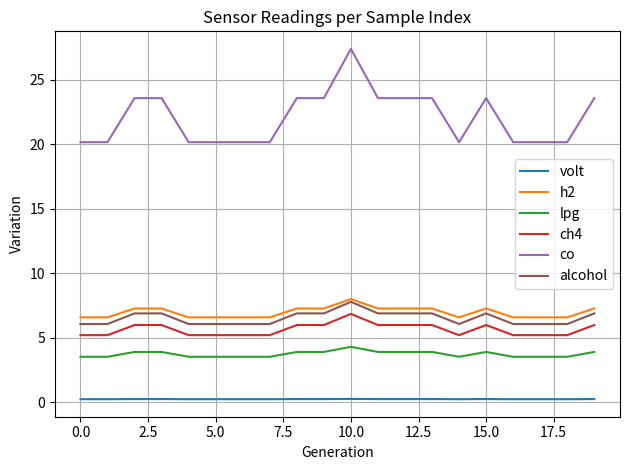

What is the highest value of the alcohol series?

7.8